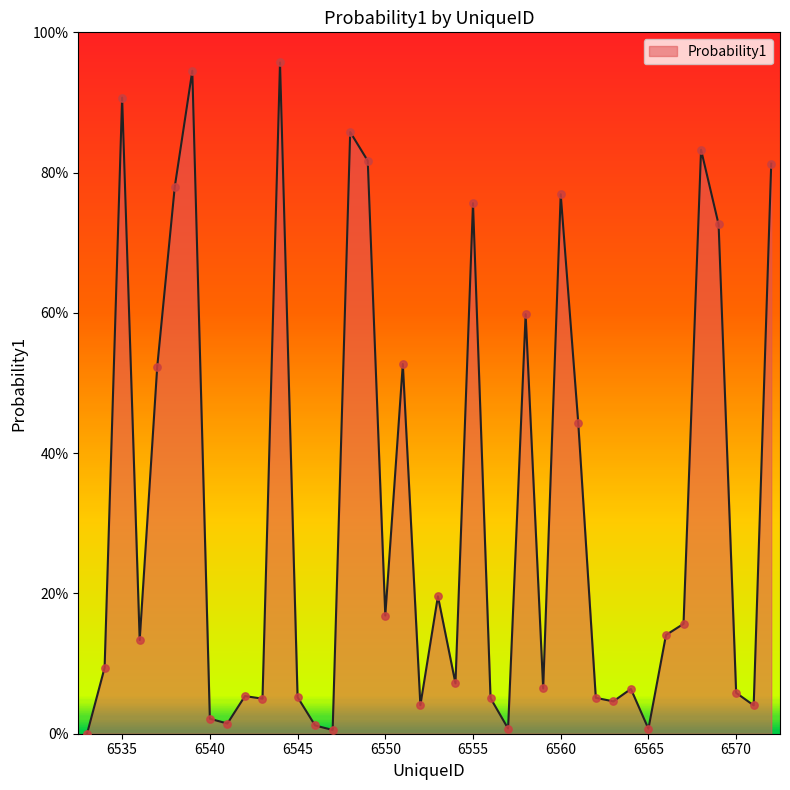

Does the chart have visible grid lines?

No